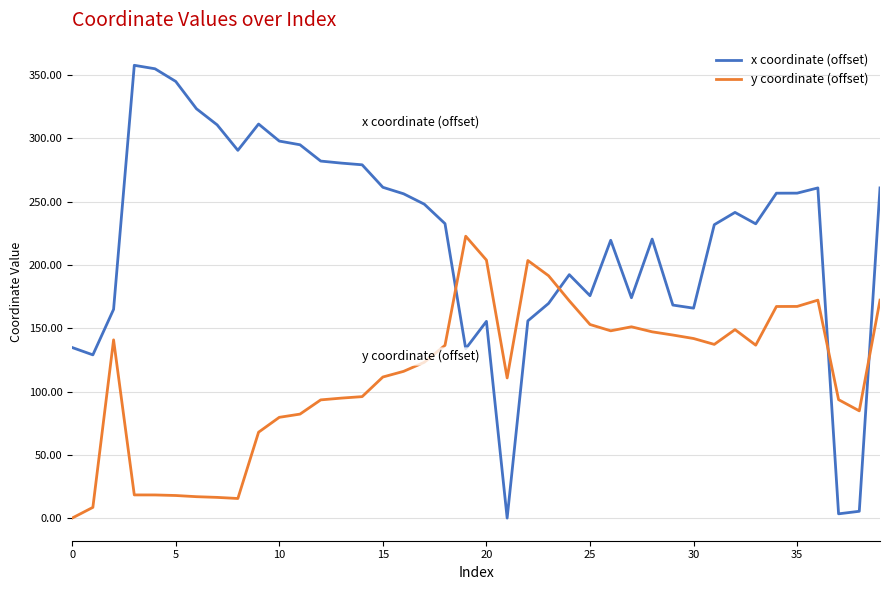

Which series has the widest spread of values?

x coordinate (offset)